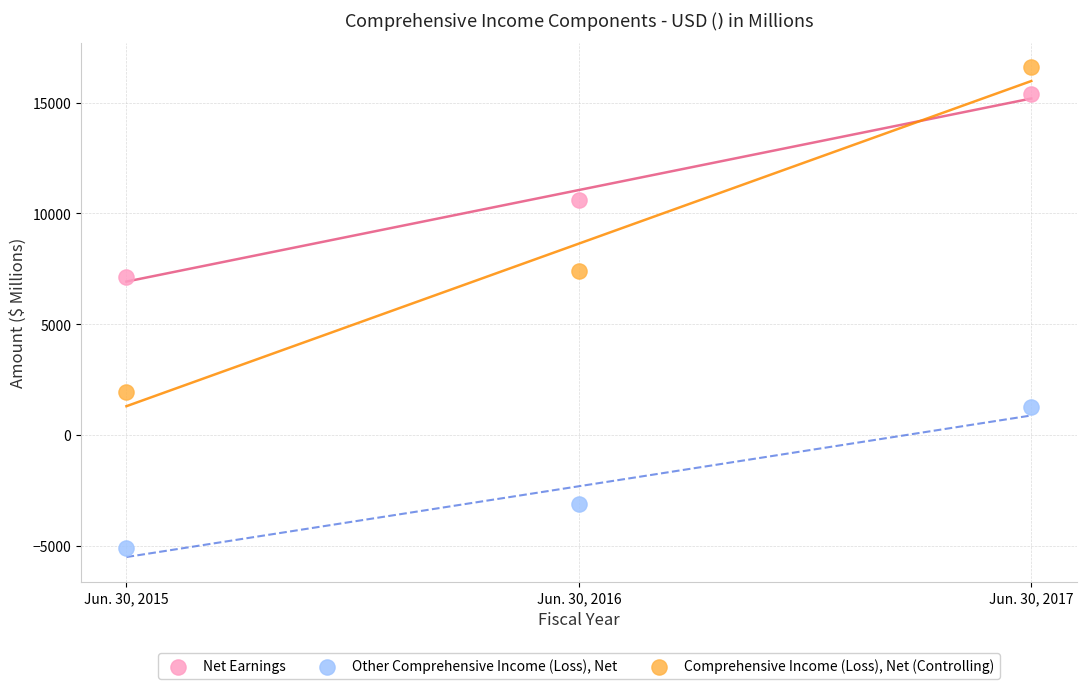

Which series has the largest Y range (max minus min)?

Comprehensive Income (Loss), Net (Controlling)